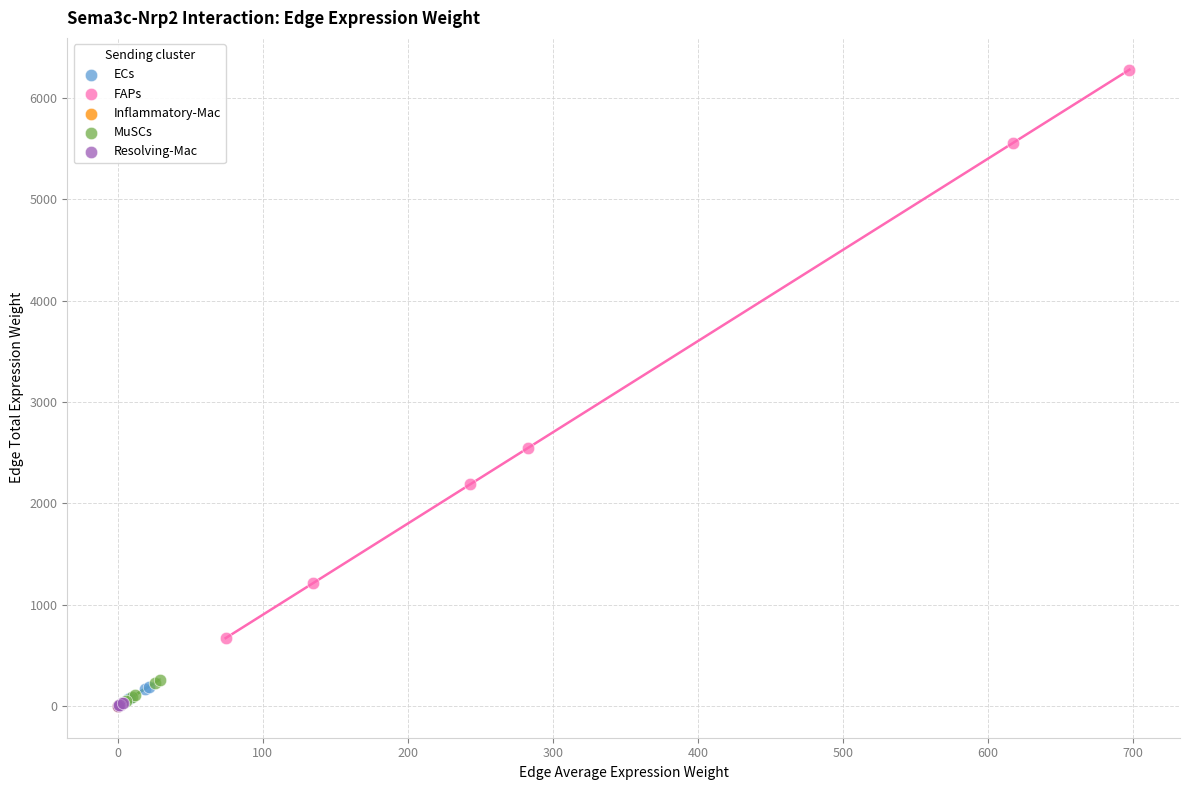

Which series reaches the maximum Y coordinate?

FAPs